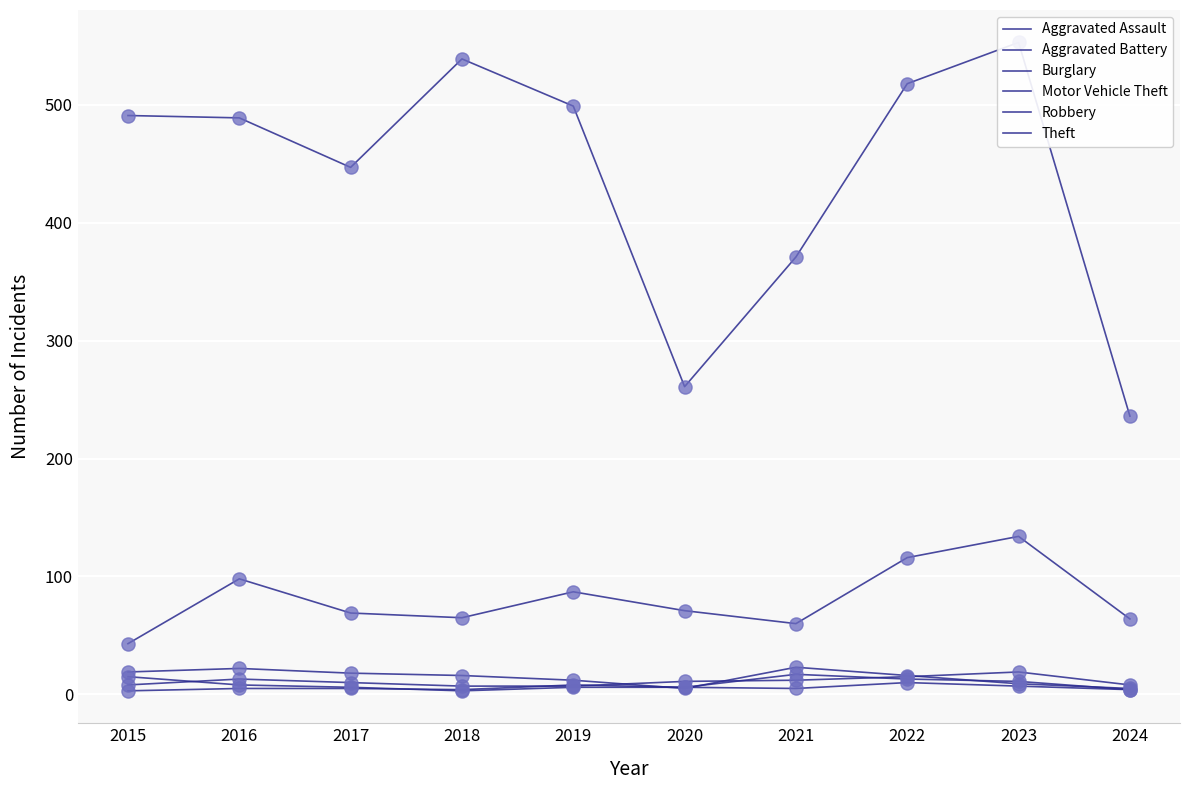

What are all the series names shown in the legend?

Aggravated Assault, Aggravated Battery, Burglary, Motor Vehicle Theft, Robbery, Theft